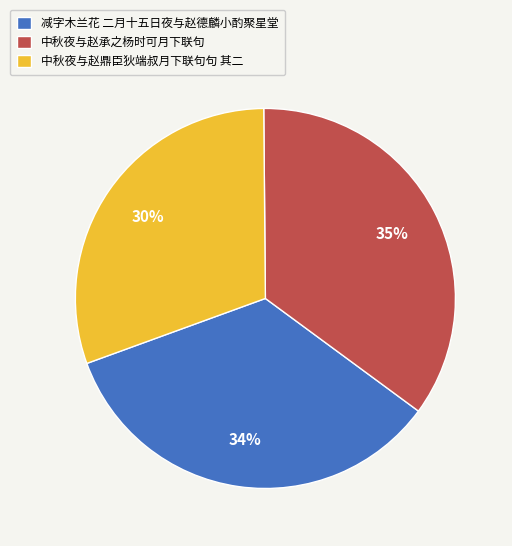

Which category has the biggest portion of the pie?

中秋夜与赵承之杨时可月下联句